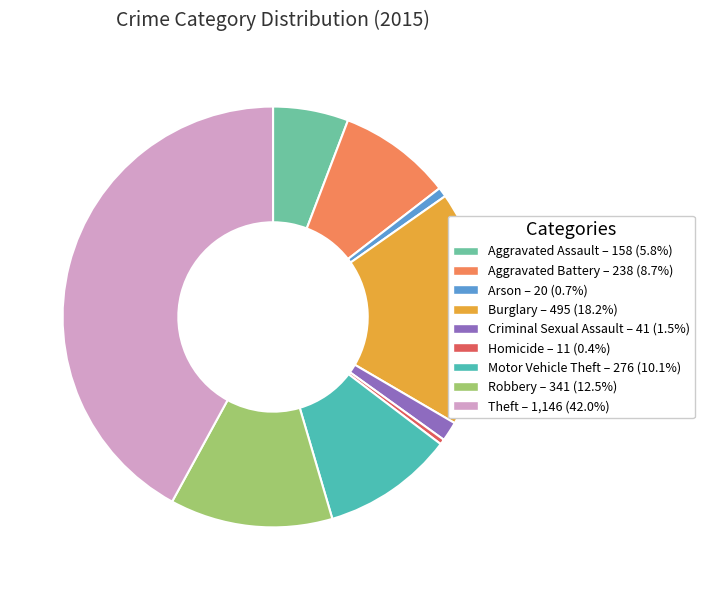

Which has a higher value, Criminal Sexual Assault or Aggravated Battery?

Aggravated Battery